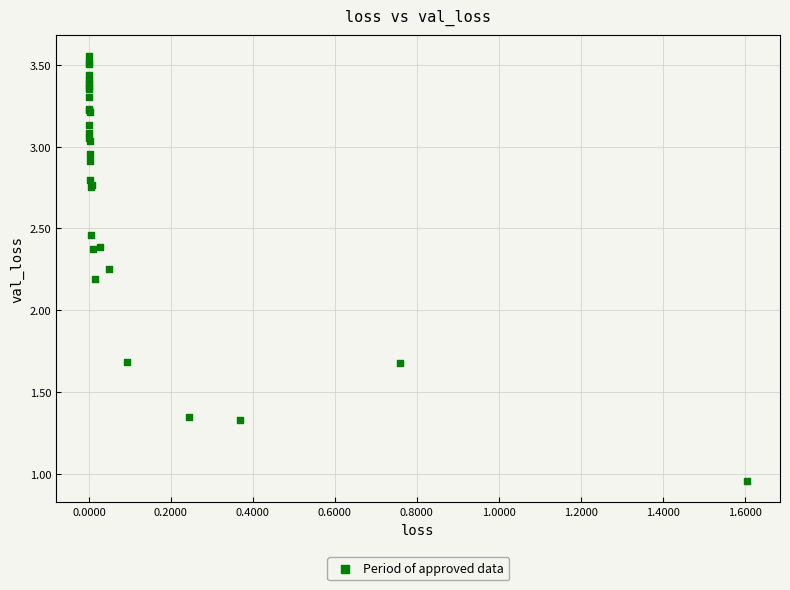

What Y value in the scatter plot is closest to 2?

2.2